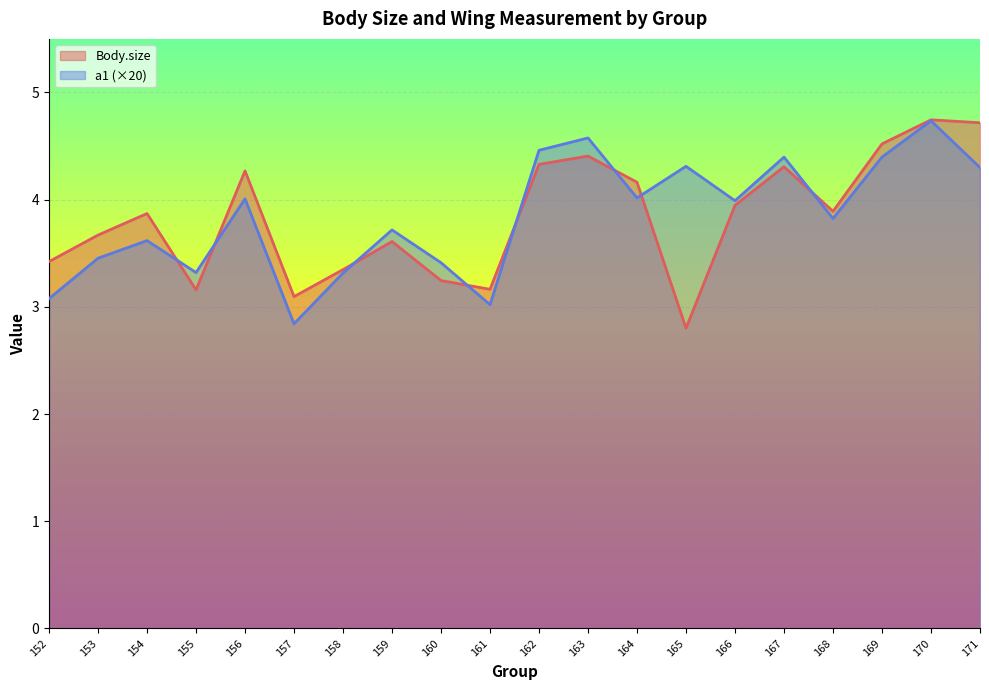

At which category is the sum across all series the highest?

170